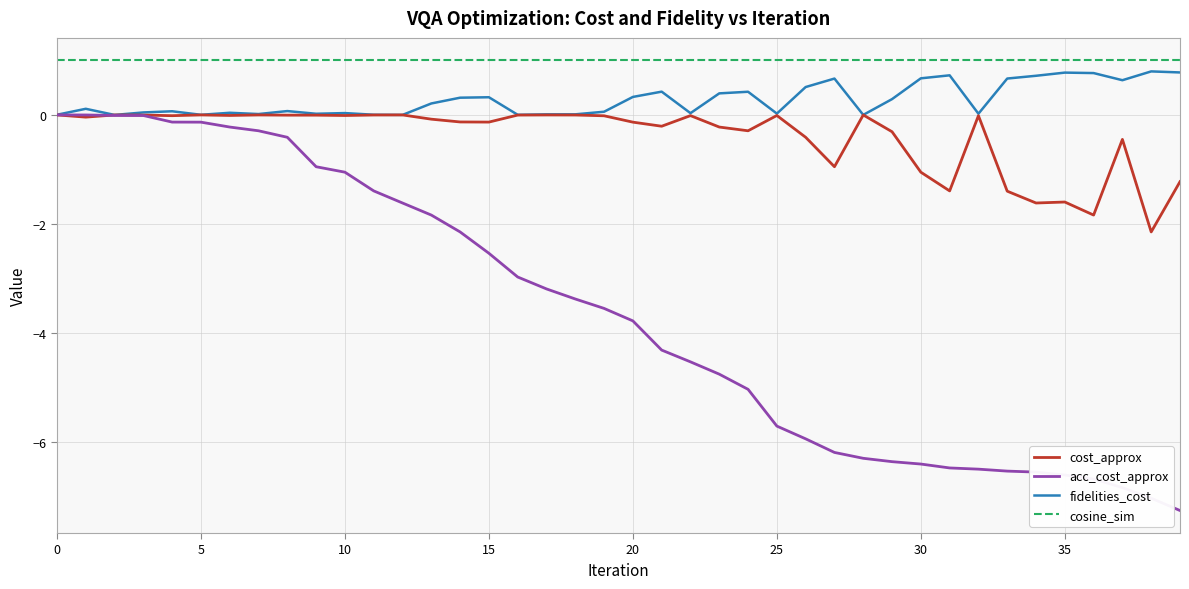

Which series has the largest total across all categories?

cosine_sim